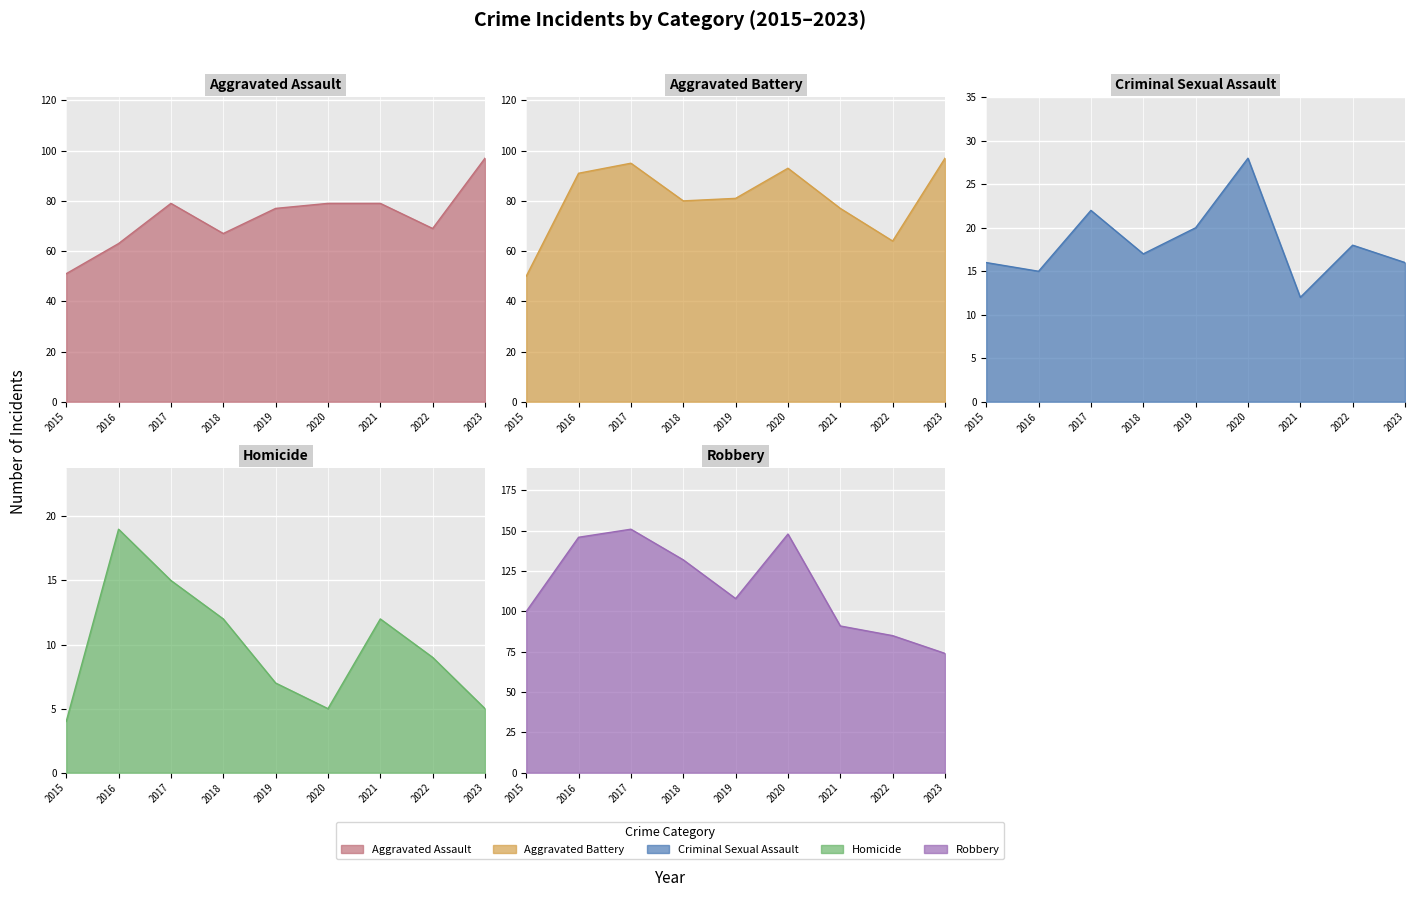

At 2023, list the series in order from smallest to largest.

Homicide, Criminal Sexual Assault, Robbery, Aggravated Assault, Aggravated Battery